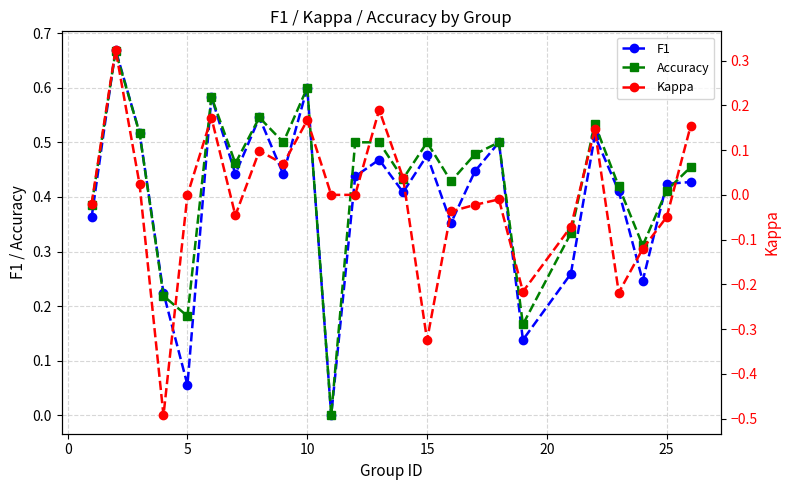

What is the sum of all Accuracy values?

10.6